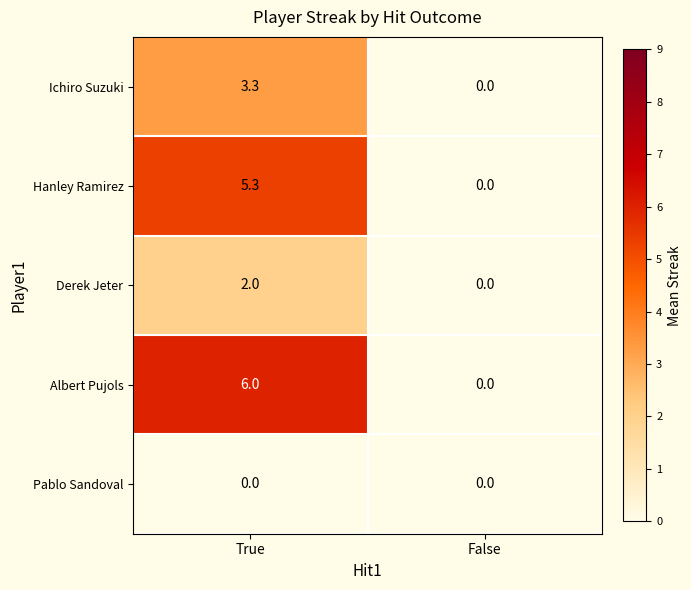

Rank the series by their maximum value, from highest to lowest.

Albert Pujols, Hanley Ramirez, Ichiro Suzuki, Derek Jeter, Pablo Sandoval